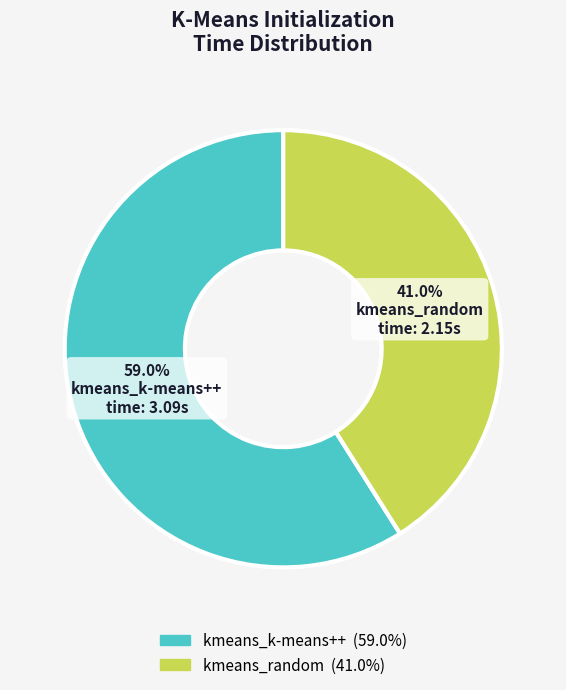

To the nearest percent, what percentage of the pie is kmeans_k-means++?

59%